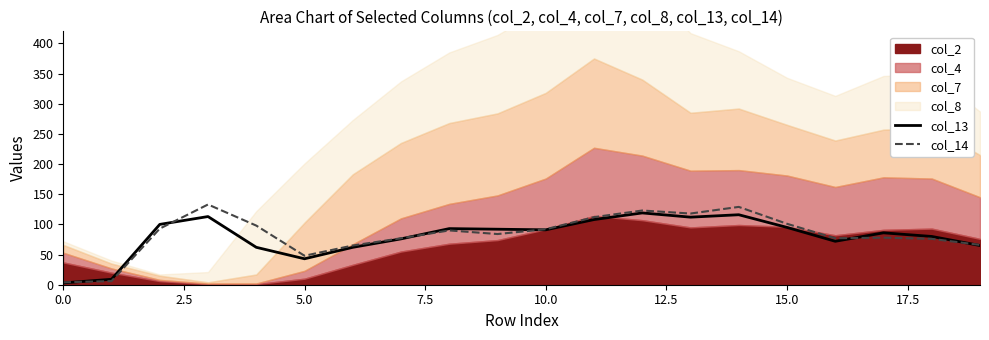

The col_14 series shows 92 at 10.0. True or false?

True